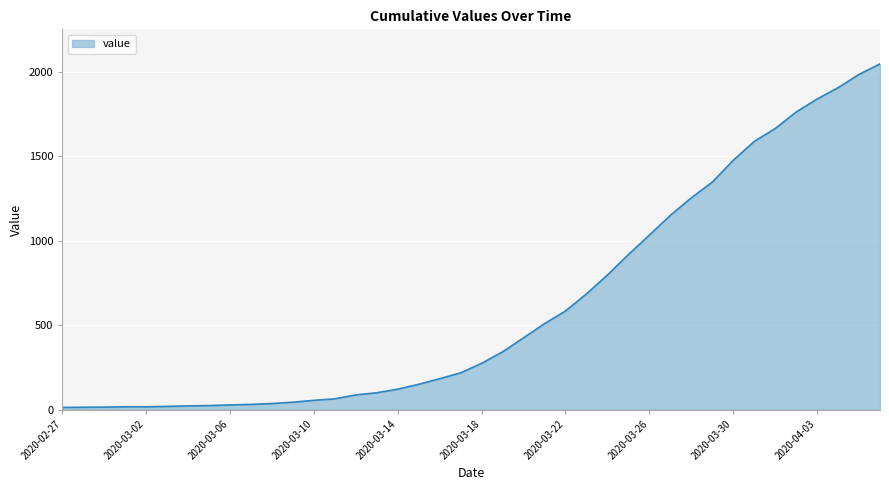

What is the greatest value displayed?

2047